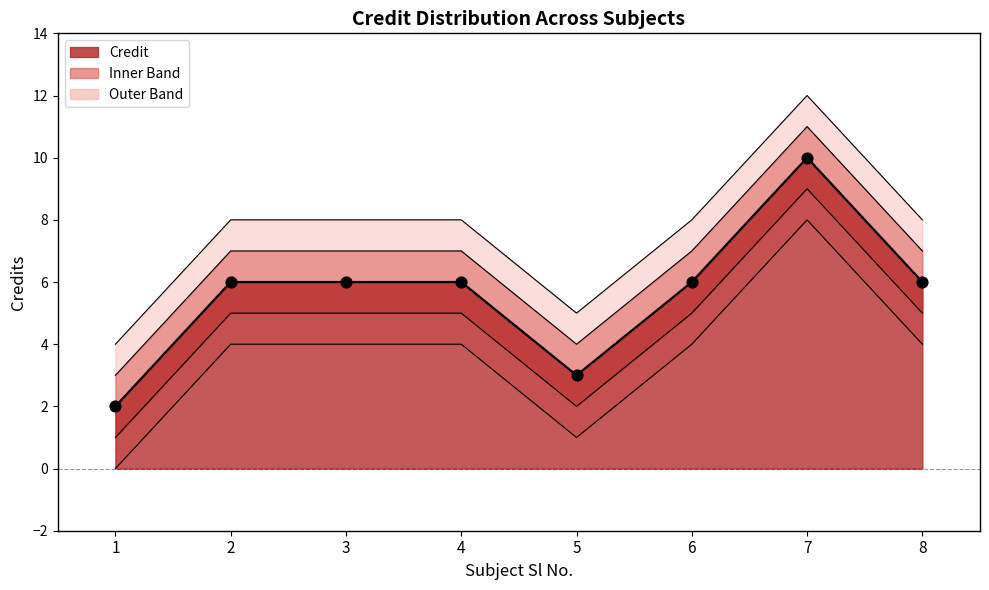

What is the total value across all series at 5?

15